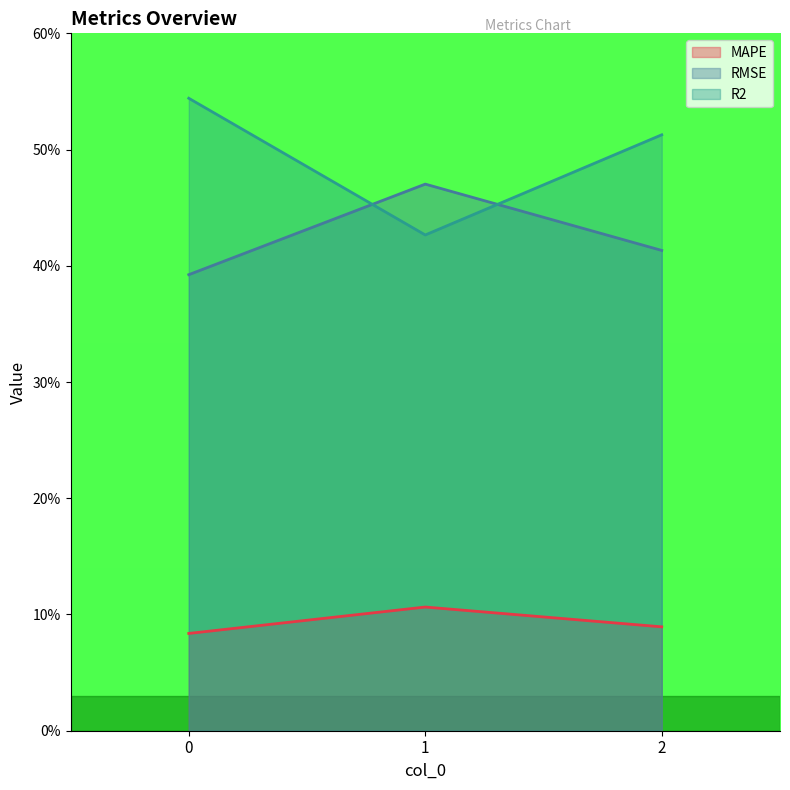

How many lines are shown in the chart?

3